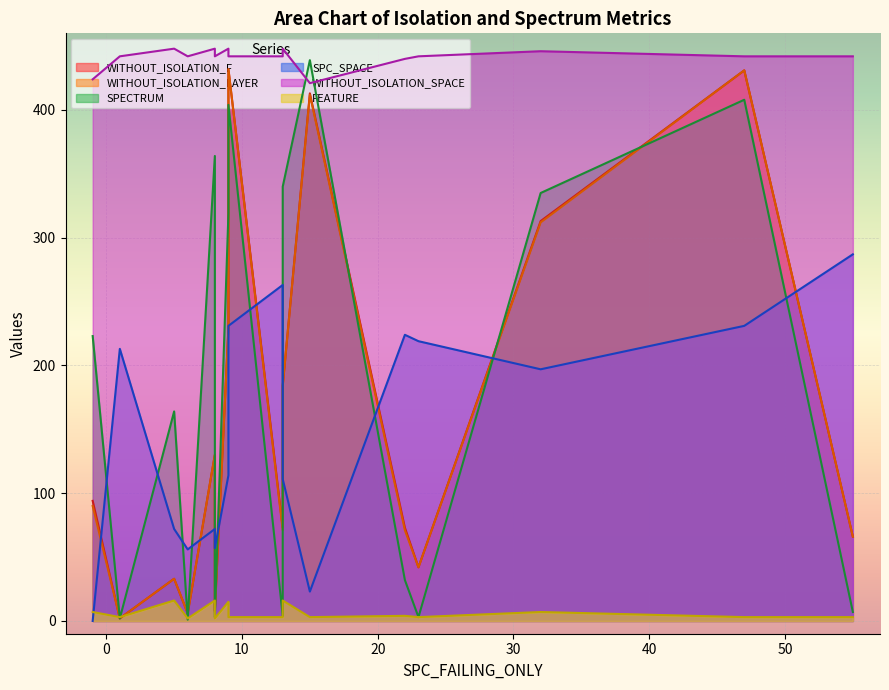

True or false: WITHOUT_ISOLATION_LAYER has a value of 312 at 32.

True